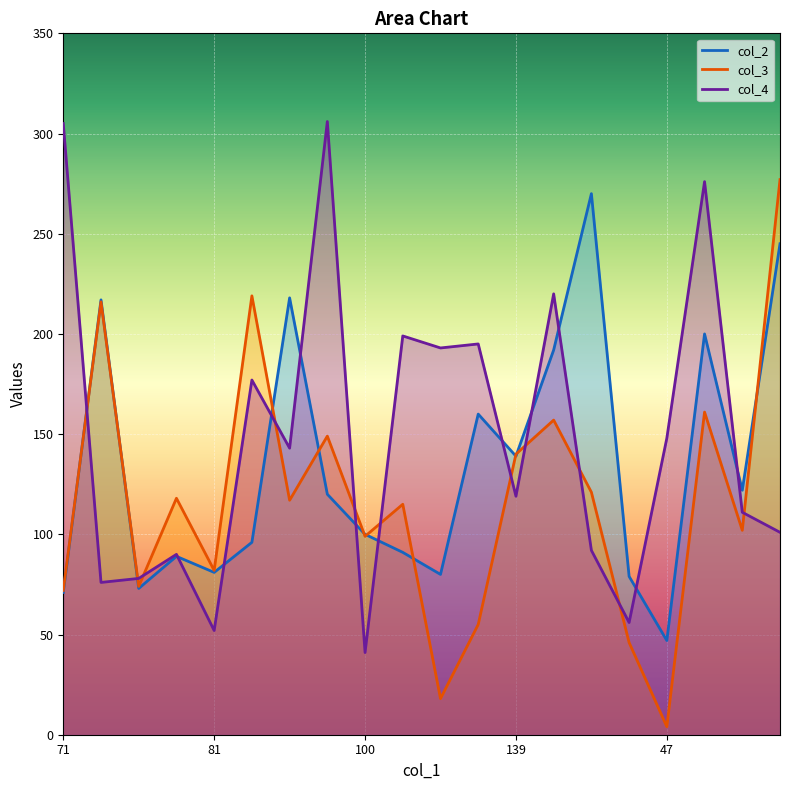

True or false: col_4 has more than 2 points higher than both neighbors.

True